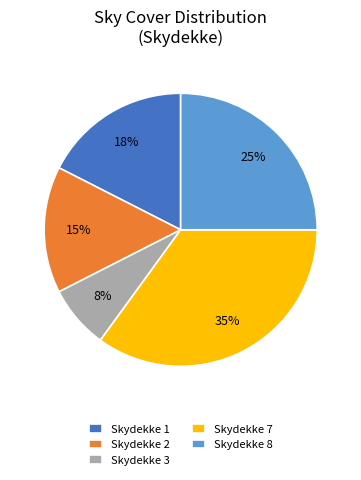

Count the number of slices in the pie.

5